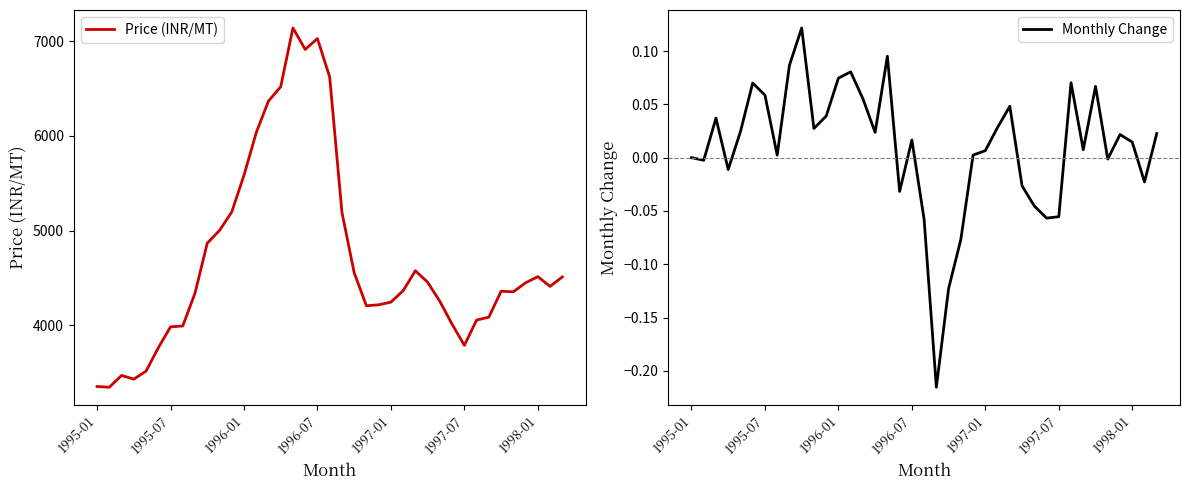

Is this an area chart (filled region under the line)?

No